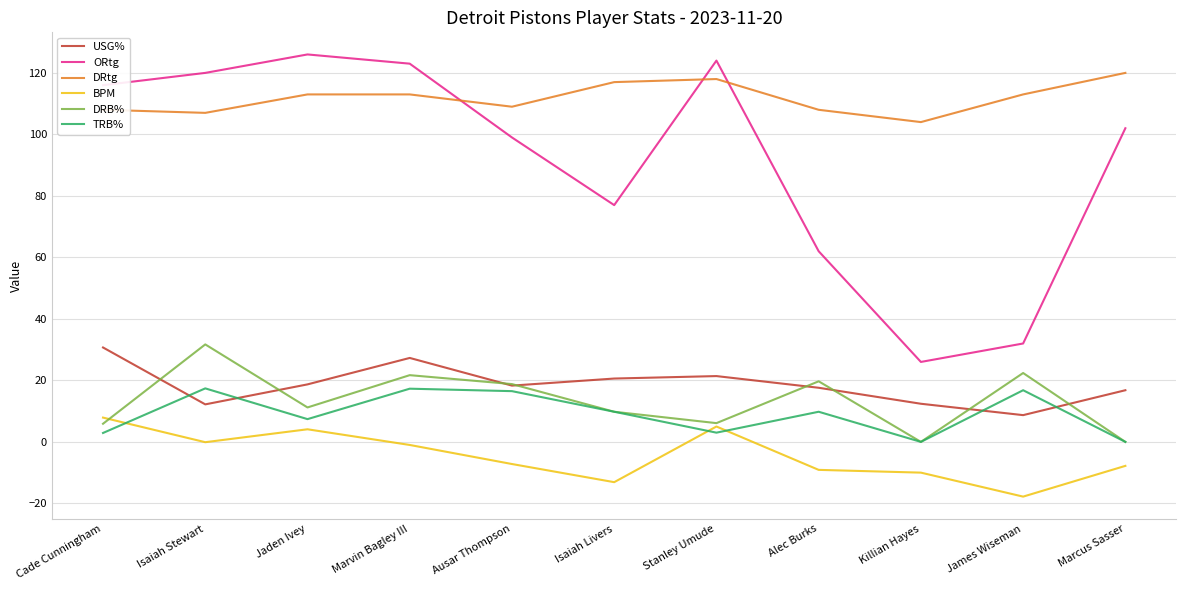

Which series changed the most between Stanley Umude and Alec Burks?

ORtg